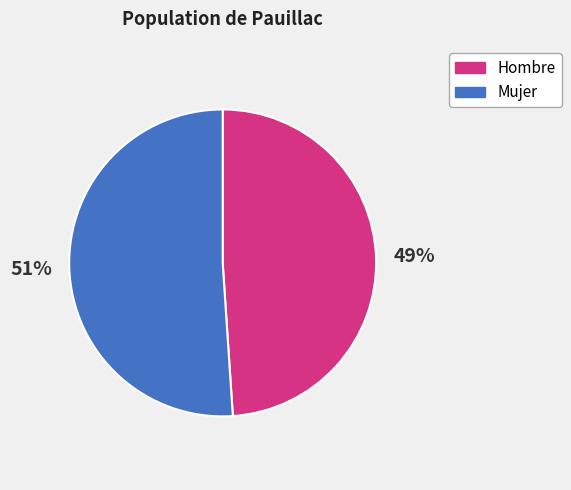

Approximately how many times larger is the value at Hombre compared to Mujer?

1.0